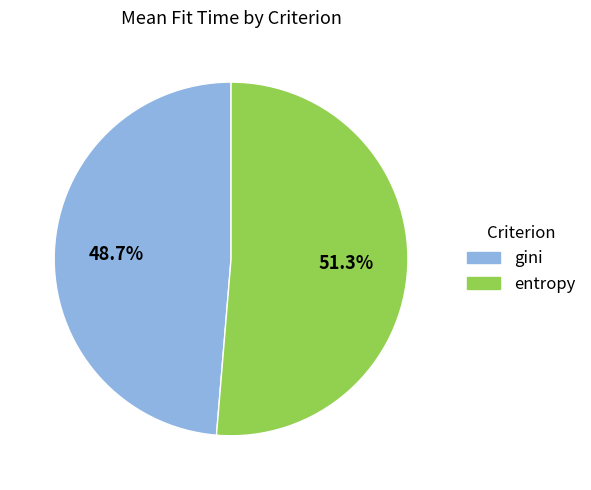

Rank the categories by value from lowest to highest.

gini, entropy